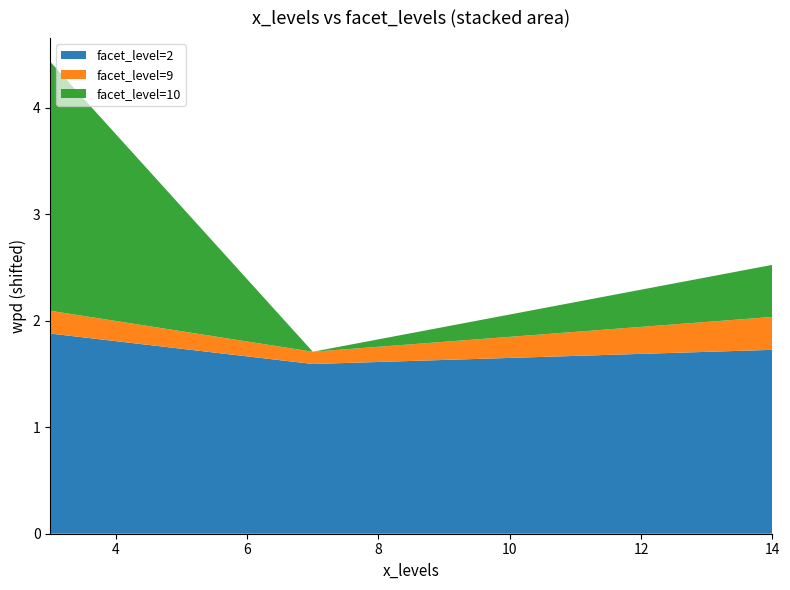

What is the maximum value for facet_level=2?

1.9